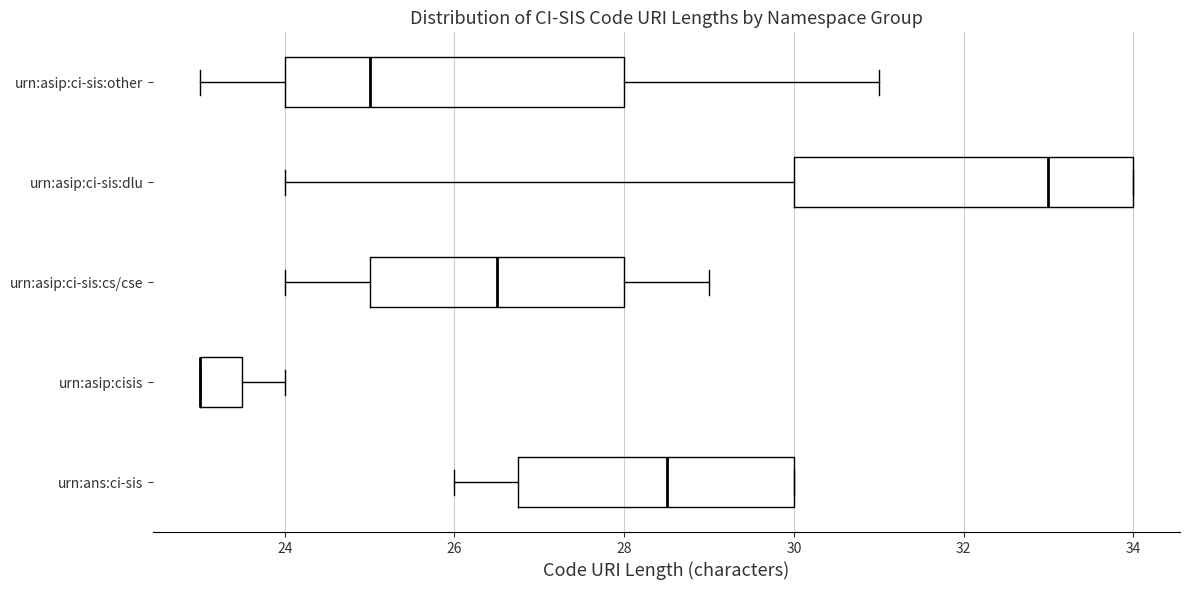

Reading bottom to top, read every box against the x-axis: the position of its median line, the range the box covers, and the ends of its whiskers. The values are not printed on the chart, so give them approximately, as read against the axis.

urn:ans:ci-sis: median 28.6, box 26.8 to 30.0, whiskers 26.0 to 30.0
urn:asip:cisis: median 23.0 (drawn on the box's left edge), box 23.0 to 23.6, whiskers 23.0 to 24.0
urn:asip:ci-sis:cs/cse: median 26.6, box 25.0 to 28.0, whiskers 24.0 to 29.0
urn:asip:ci-sis:dlu: median 33.0, box 30.0 to 34.0, whiskers 24.0 to 34.0
urn:asip:ci-sis:other: median 25.0, box 24.0 to 28.0, whiskers 23.0 to 31.0